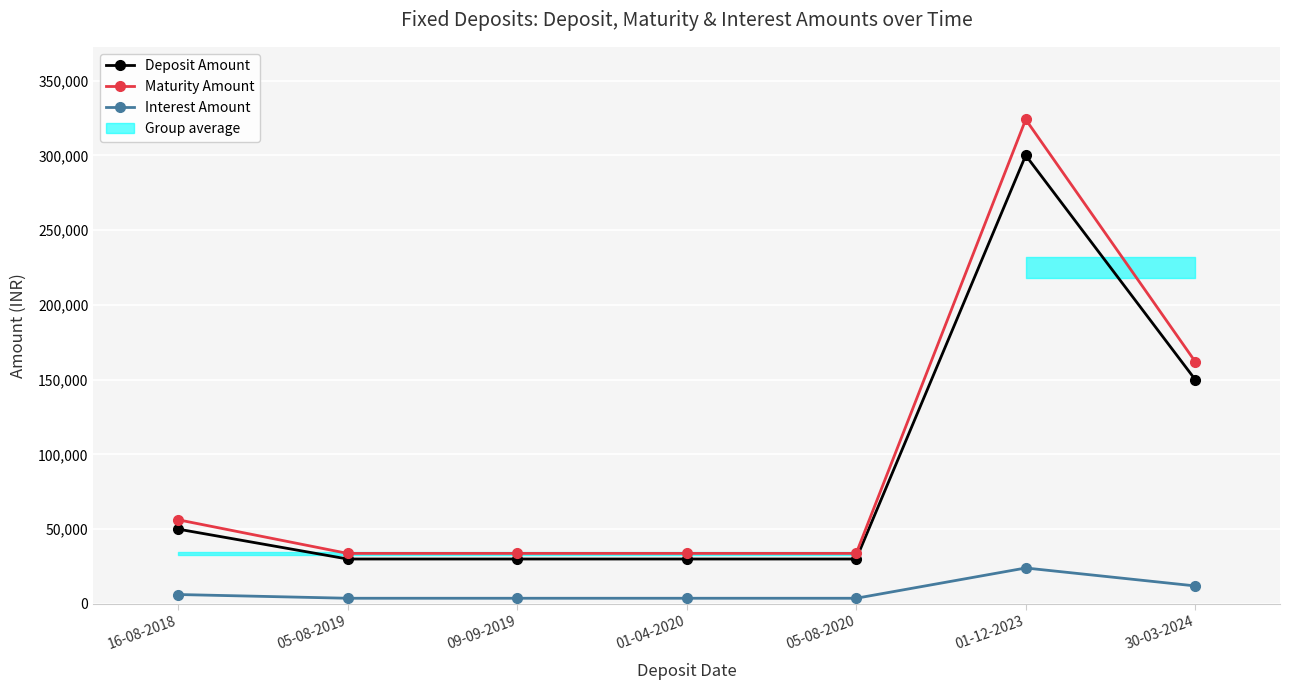

At which category does Interest Amount reach its first local peak?

01-12-2023